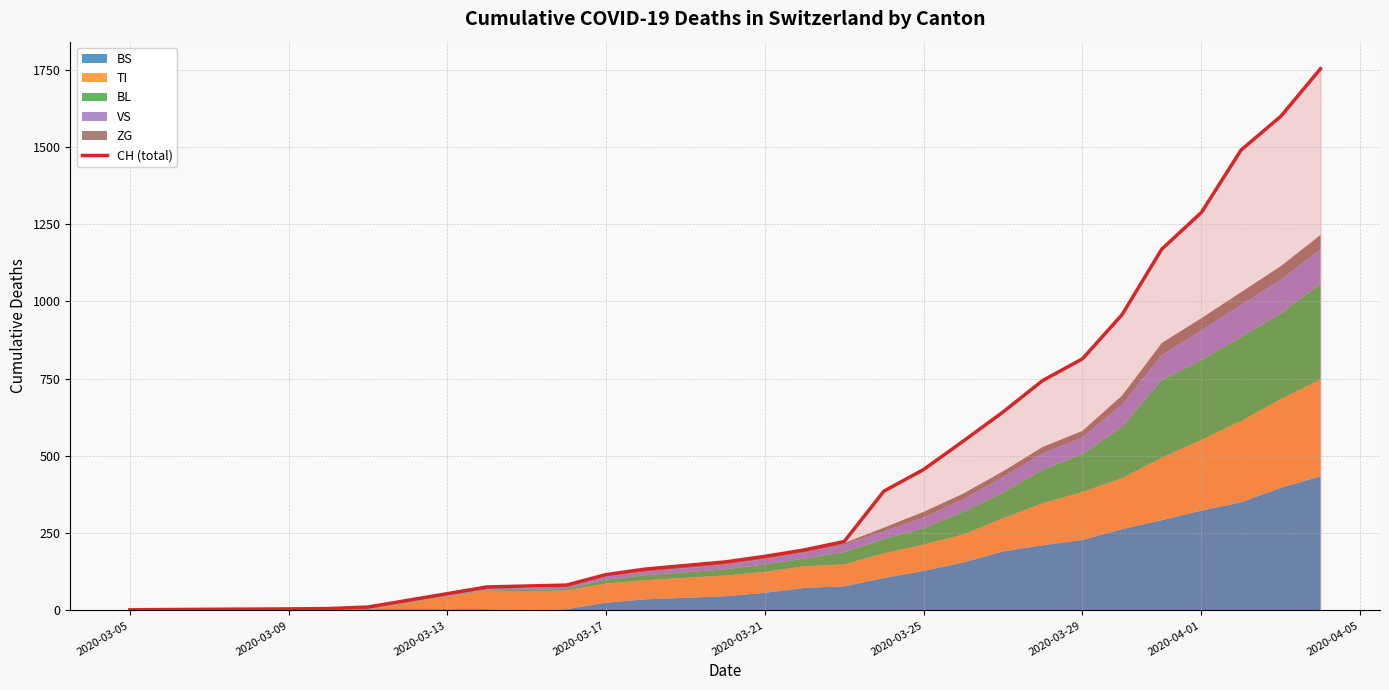

What is the maximum value for CH (total)?

1753